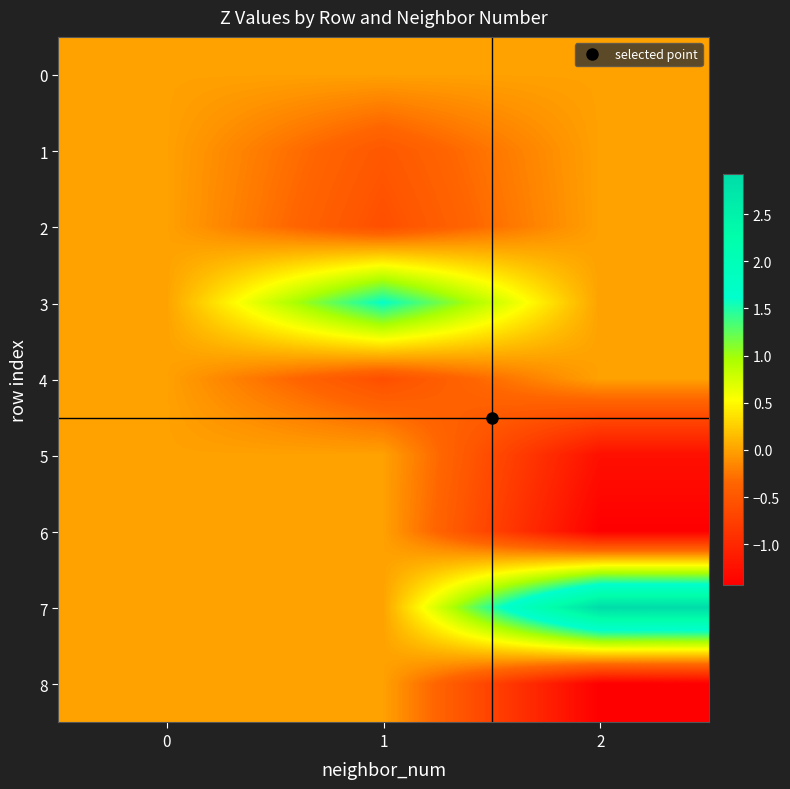

Which series has the largest range (max minus min)?

7